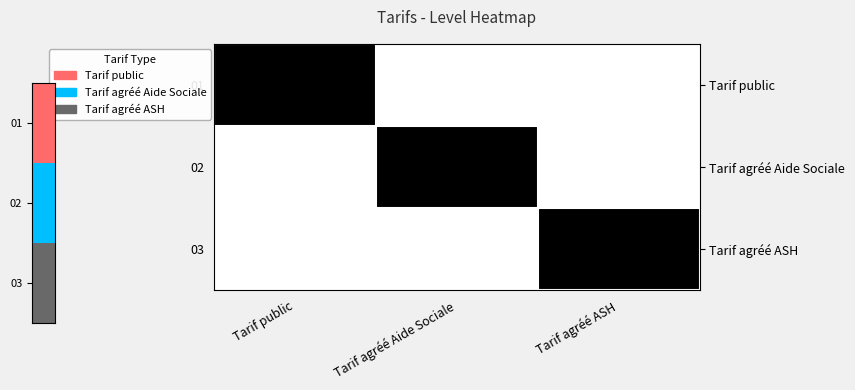

At which label does 01 reach its peak?

Tarif public